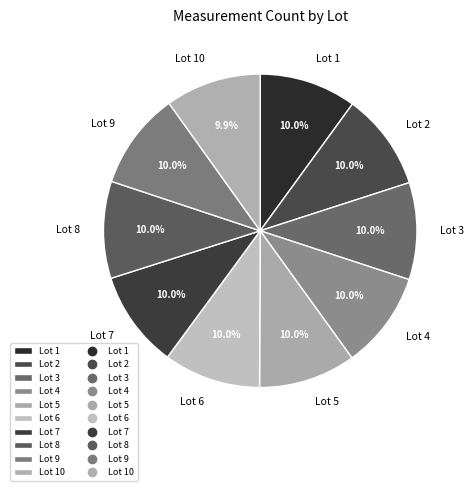

Does Lot 6 account for over 50% of the chart?

No